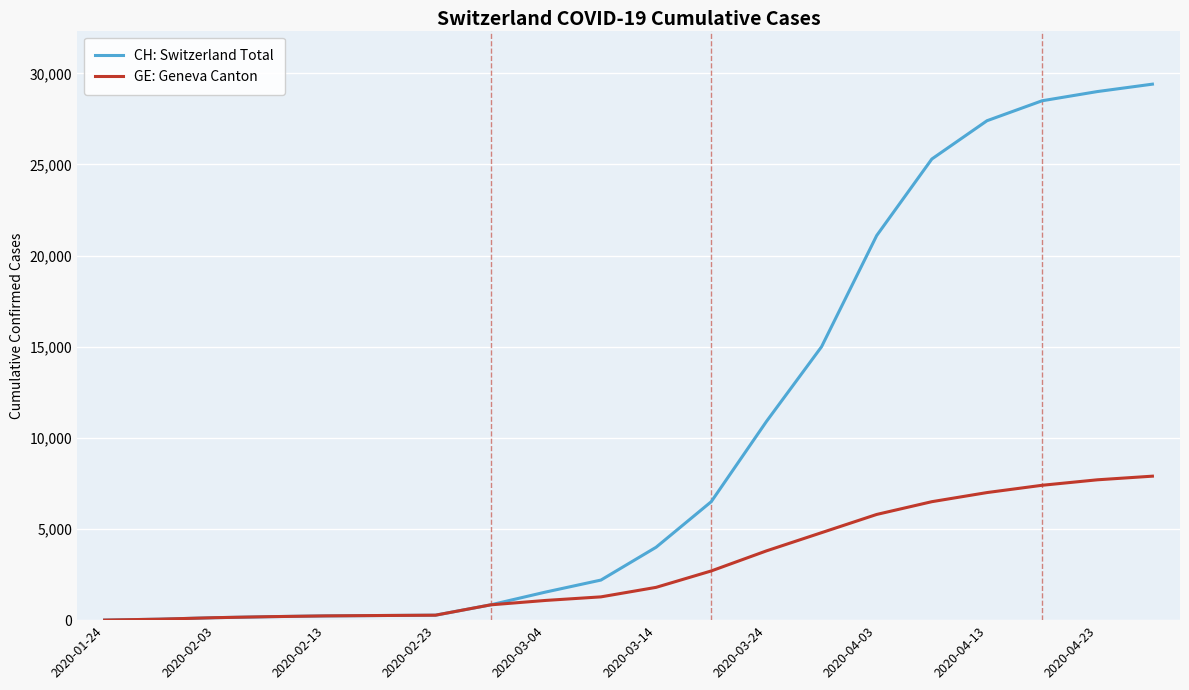

Rank the series by their maximum value, from highest to lowest.

CH: Switzerland Total, GE: Geneva Canton